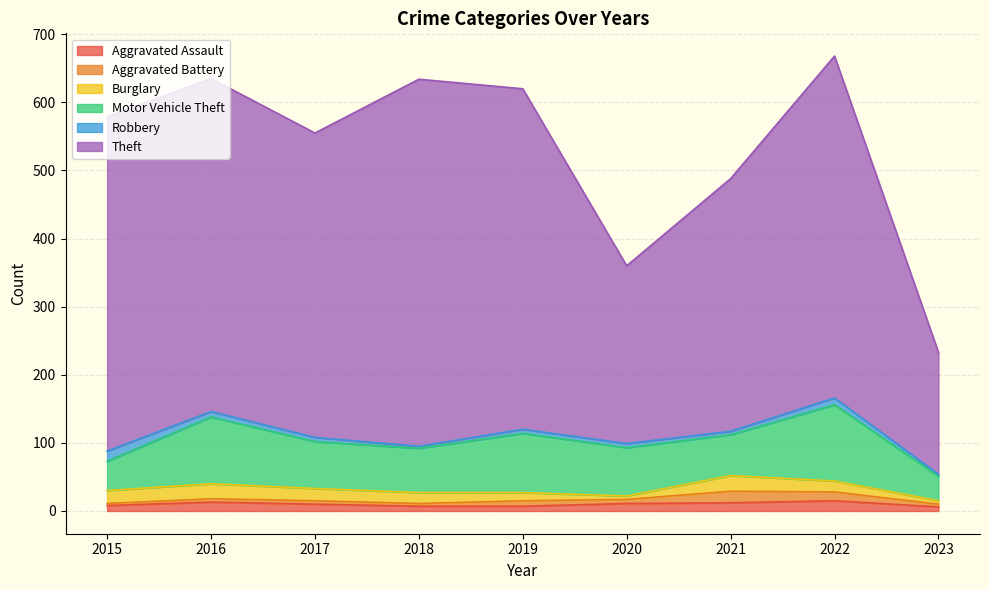

True or false: Robbery has more than 0 interior local peaks.

True